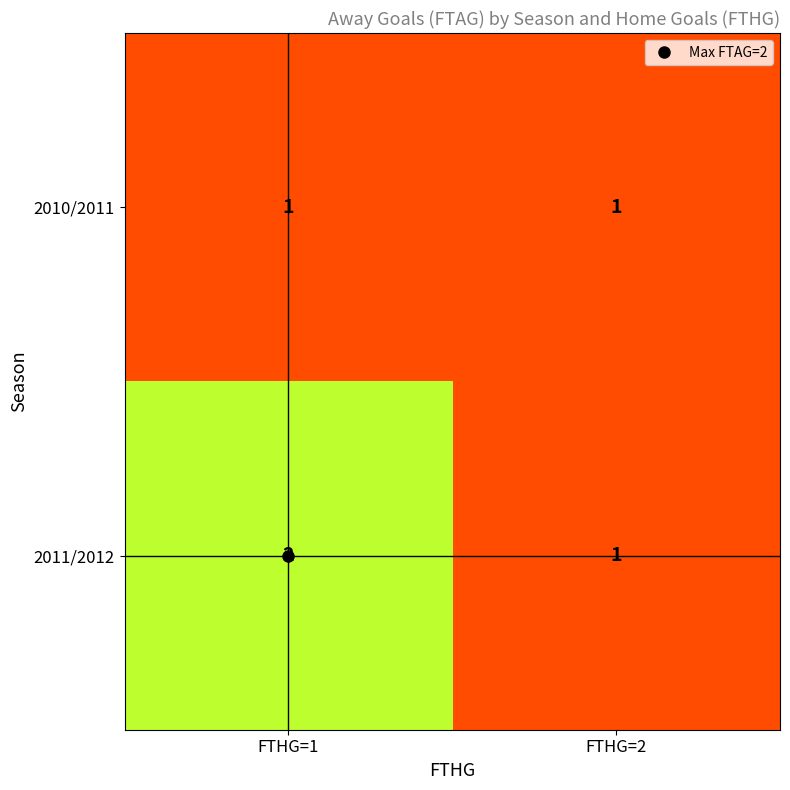

What is the sum of the 2011/2012 values at FTHG=2 and FTHG=1?

3